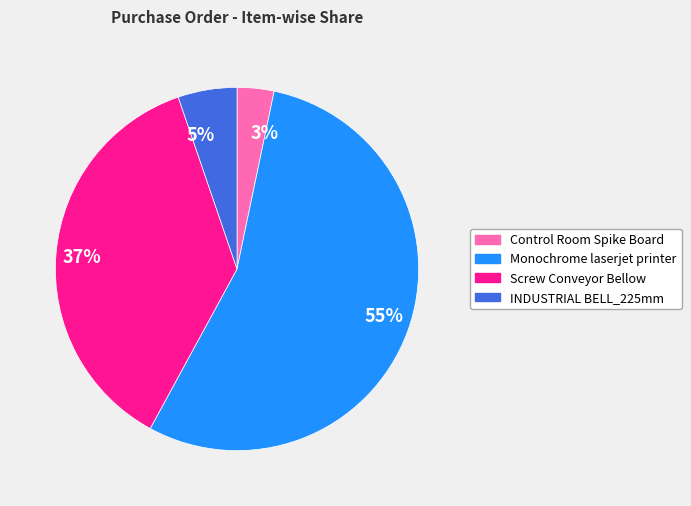

What is the majority slice?

55%